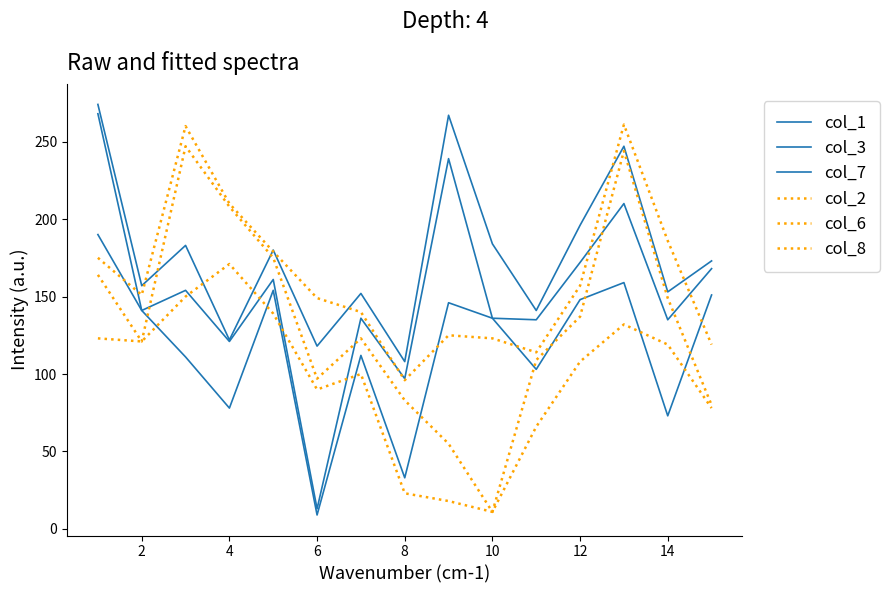

How many lines are shown in the chart?

6